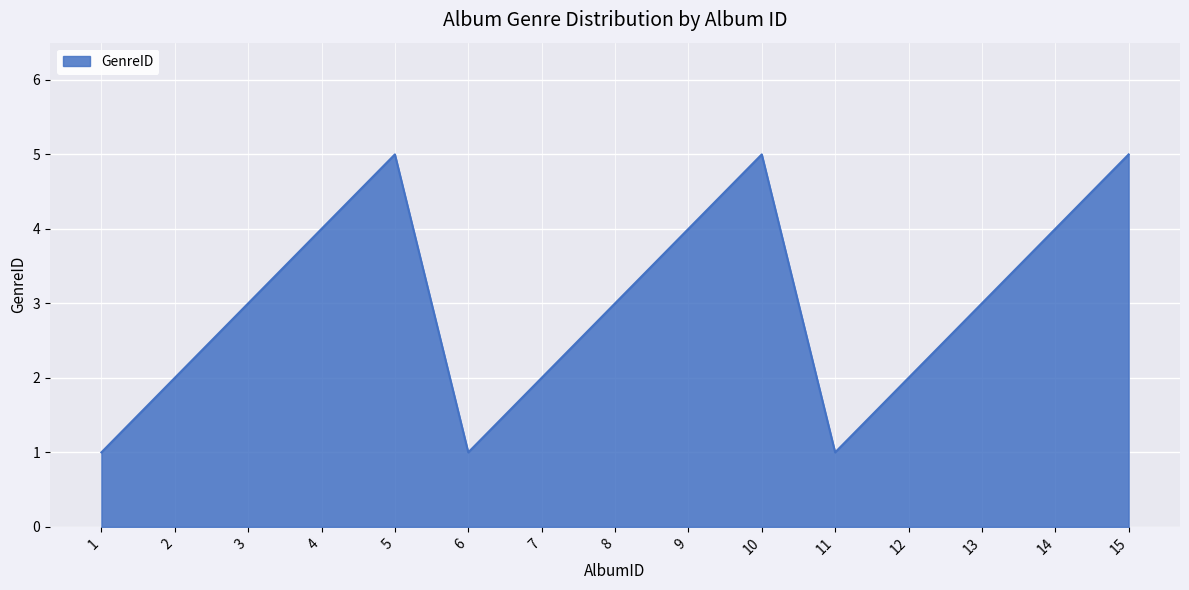

Approximately how many times larger is the value at 15 compared to 3?

1.7